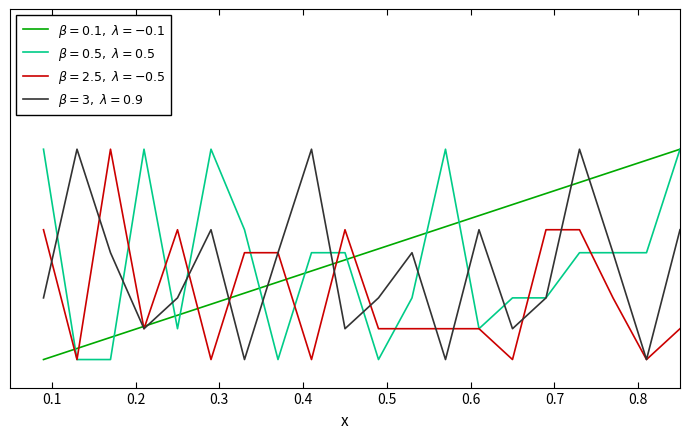

Does the chart have visible grid lines?

No